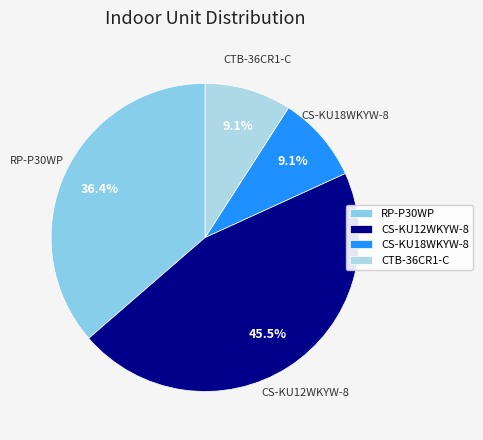

Does CTB-36CR1-C represent more than half of the total?

No